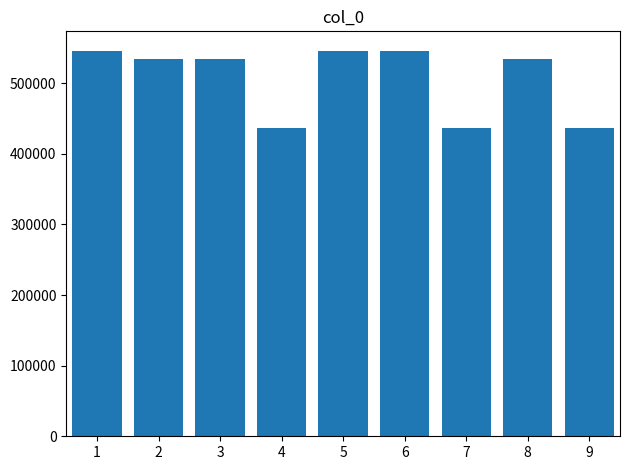

How many bars are there in total?

9